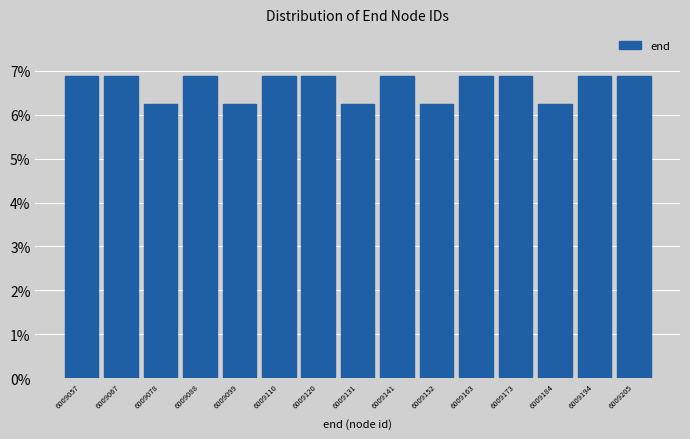

The value at 6009067 is 6.9. True or false?

True